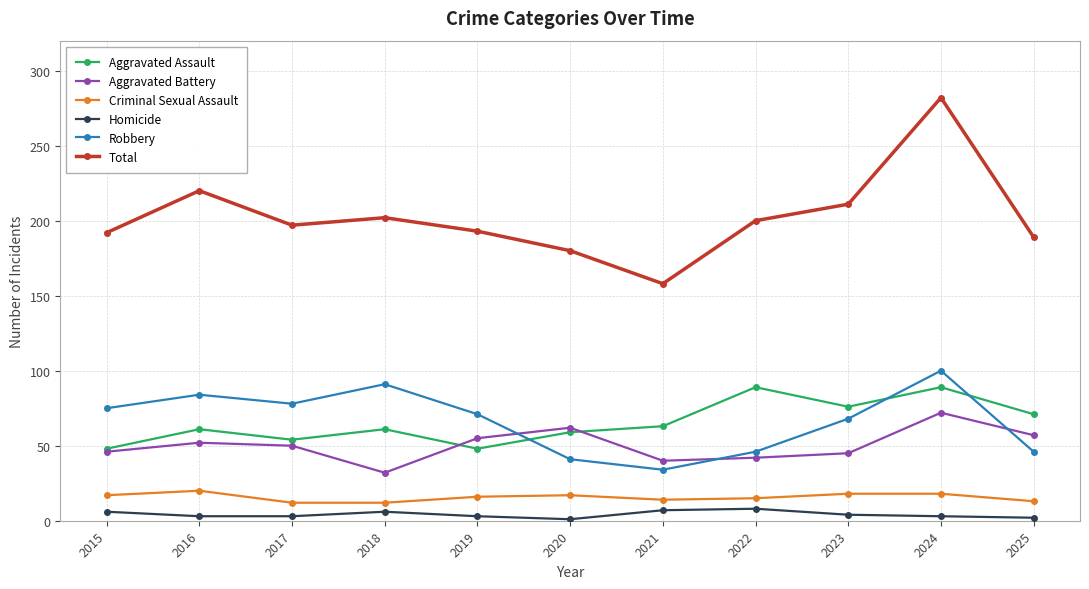

Which category has the highest value in the Total series?

2024